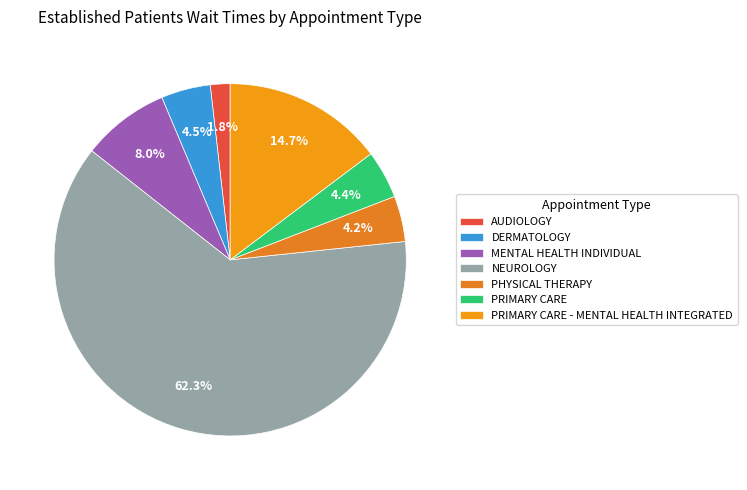

Is it true that MENTAL HEALTH INDIVIDUAL is 20% of the pie?

False